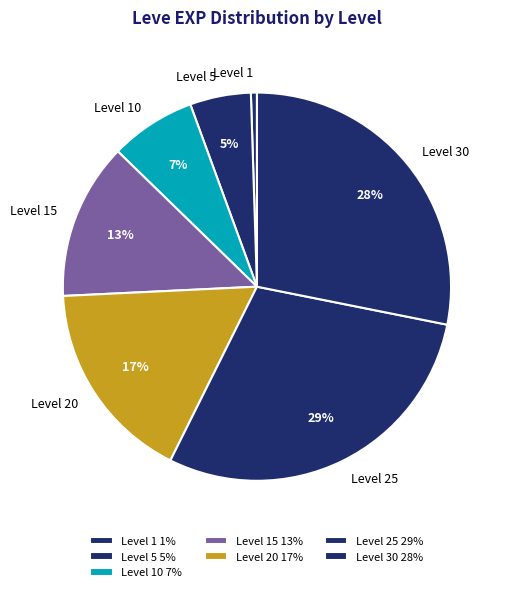

To the nearest percent, what is the difference between the Level 5 and Level 20 slice percentages?

12%